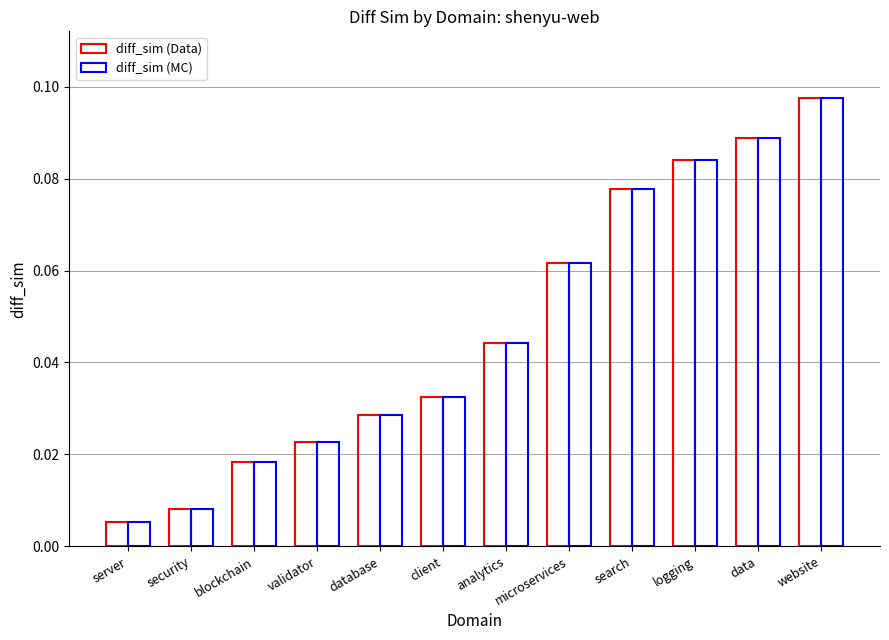

Count the number of categories in the chart.

12